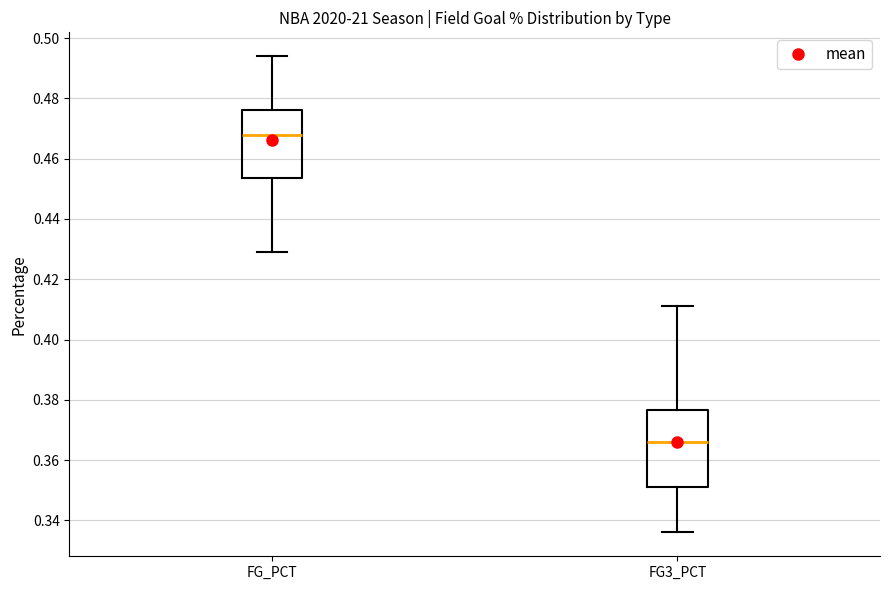

Comparing the boxes themselves (not the whiskers), which one is the tallest?

FG3_PCT